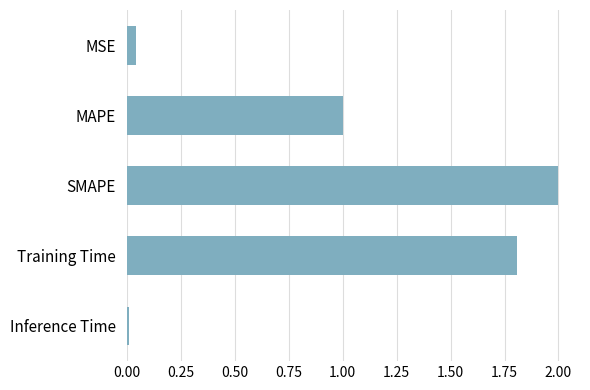

What is the approximate value at MAPE?

1.0